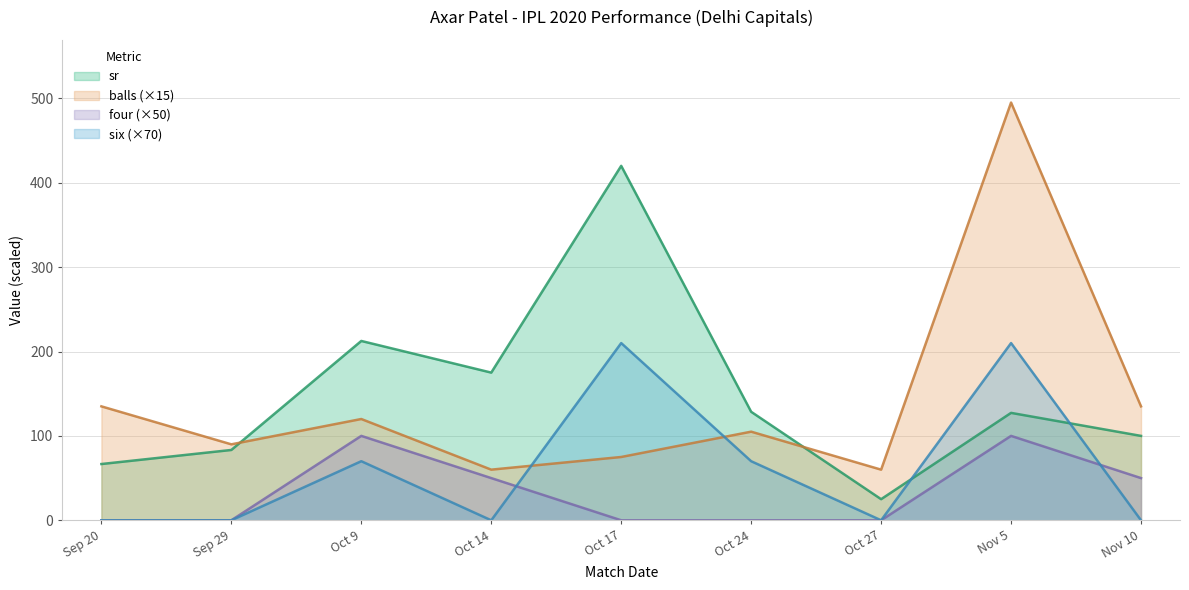

True or false: four has a value of -55.4 at Oct 27.

False